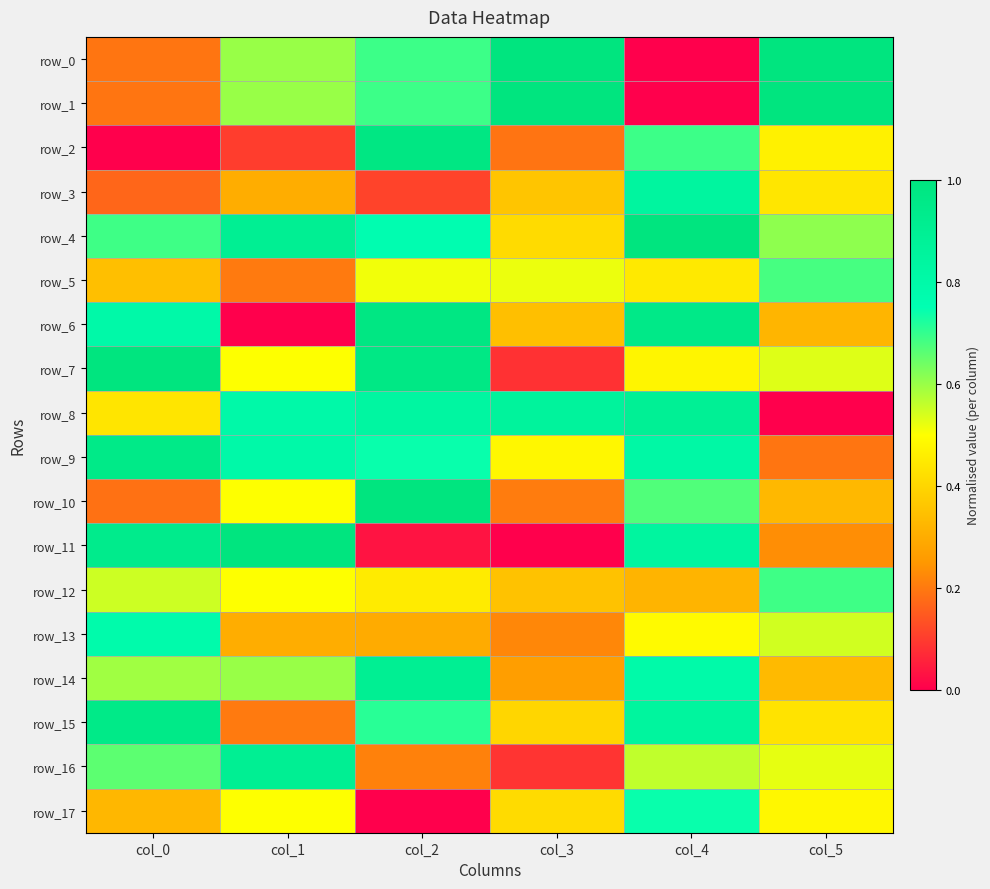

What is the maximum value for row_6?

1.0